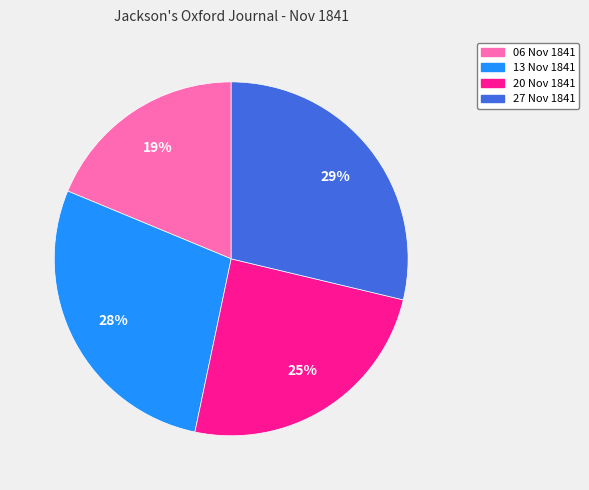

Is there any slice that represents more than half of the pie?

No